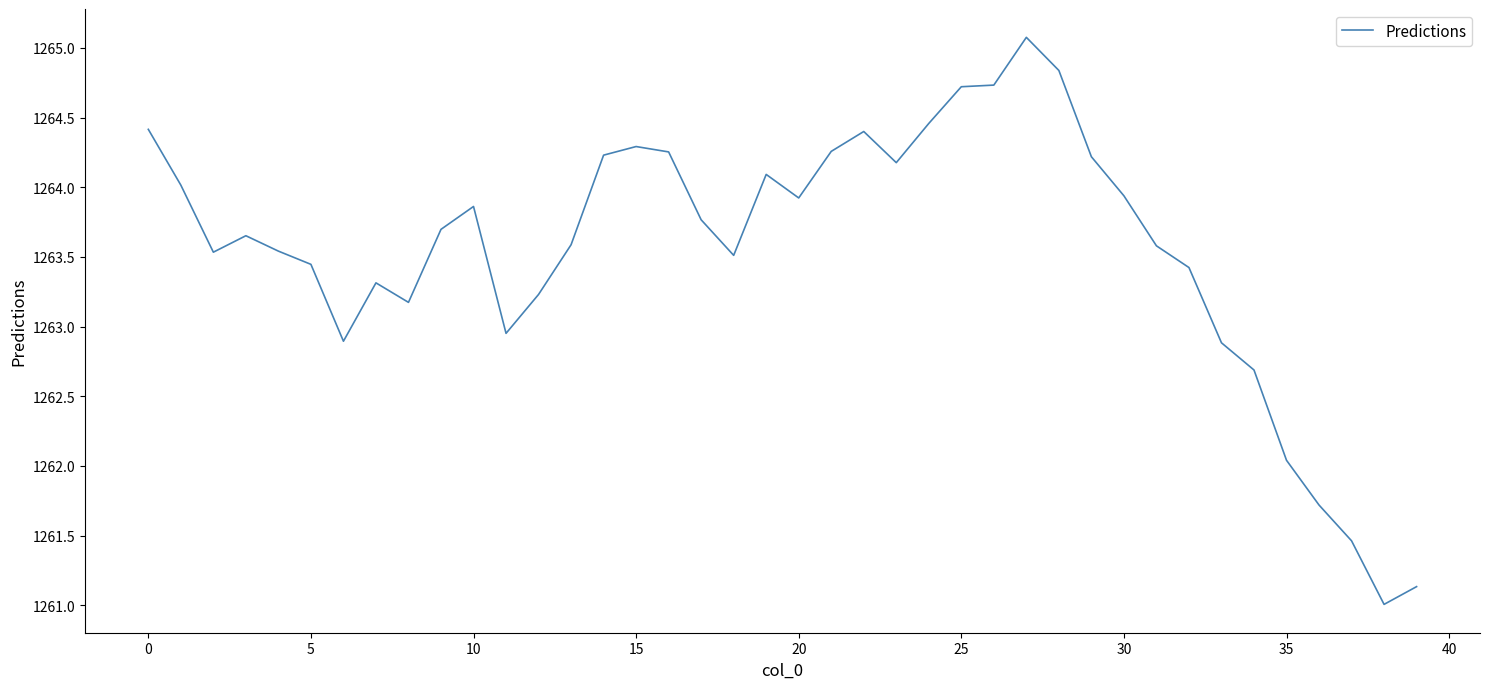

What is the difference between the maximum and minimum values?

4.1